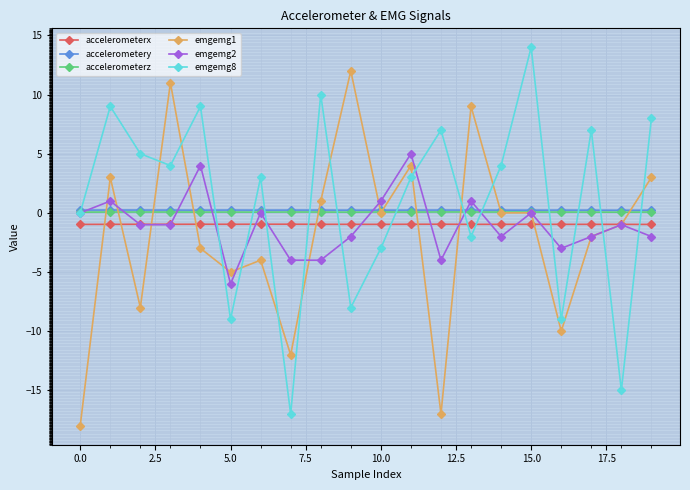

True or false: accelerometerx and accelerometerz cross at least once.

False